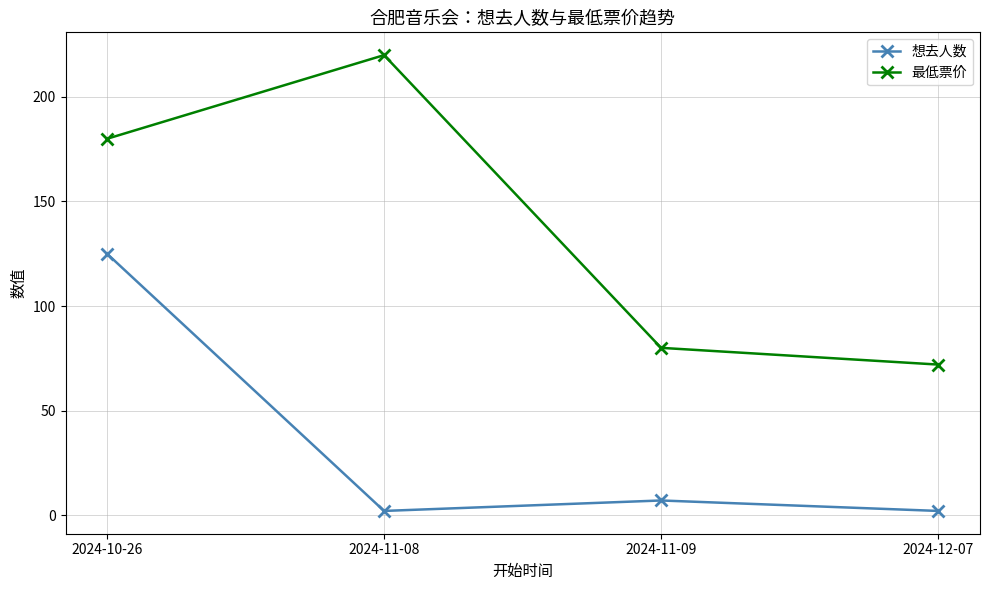

At which category is the sum across all series the highest?

2024-10-26